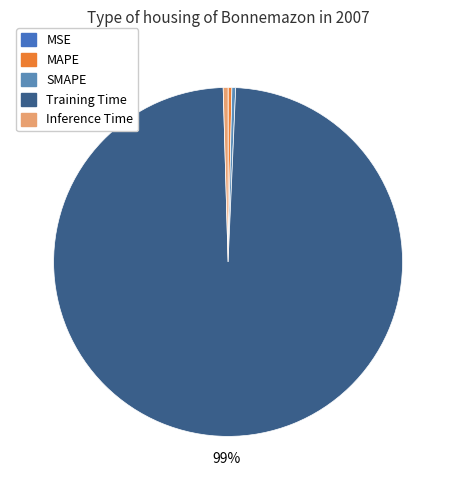

How much of the chart is everything except SMAPE?

99.7%